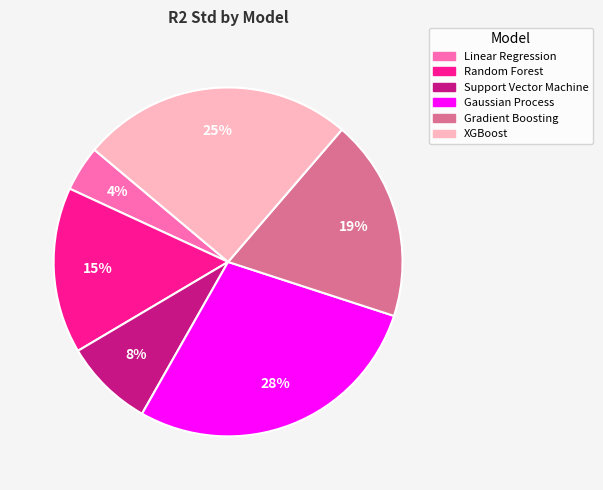

To the nearest percent, what is the average slice percentage?

17%